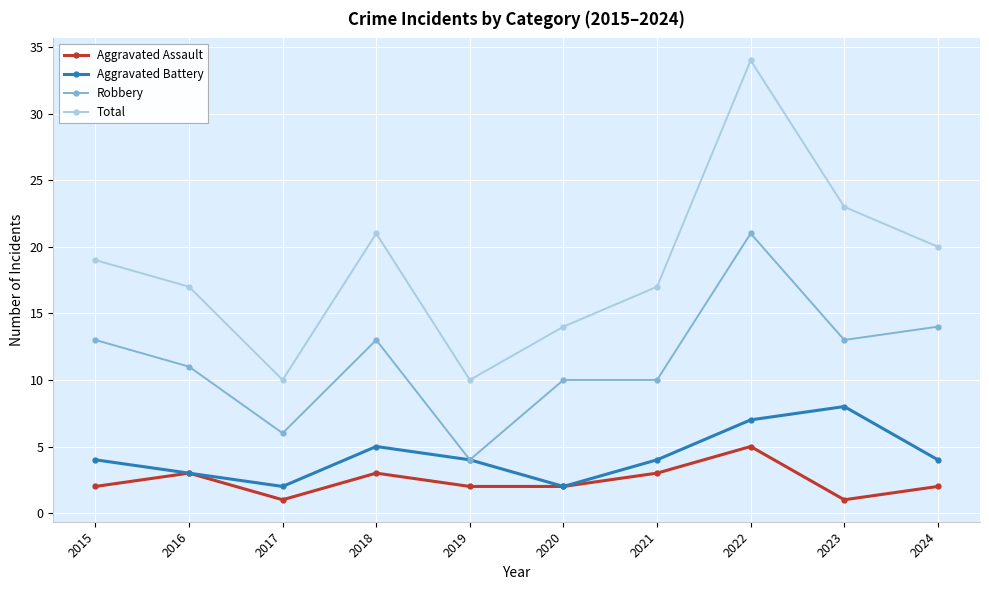

At which label does Aggravated Battery reach its peak?

2023